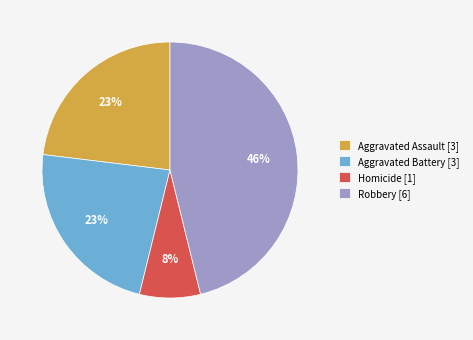

What is the largest slice in the pie chart?

Robbery [6]